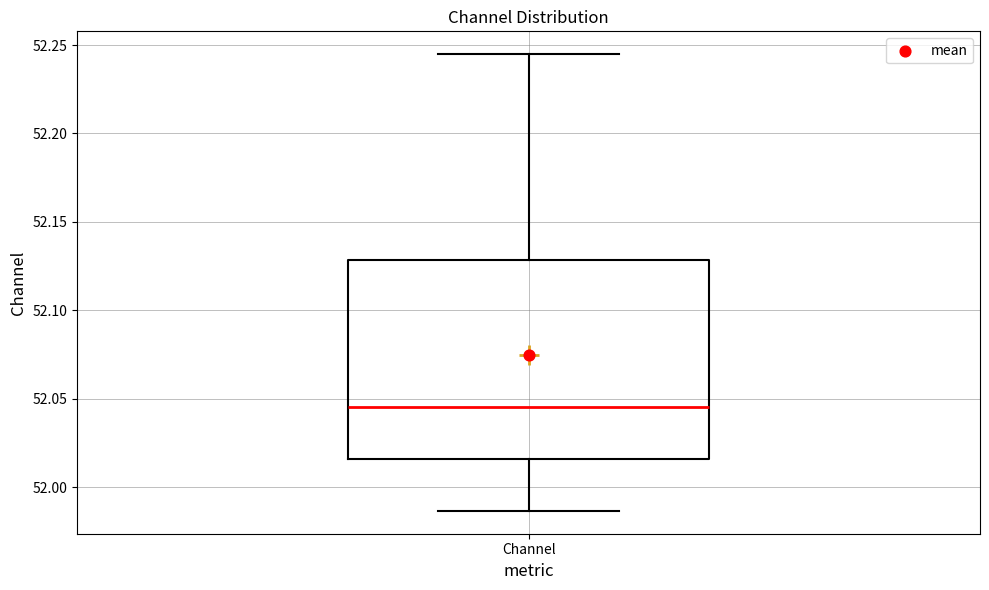

Where is the upper edge of the box for Channel on the y-axis? The values are not printed on the chart, so give them approximately, as read against the axis.

52.130